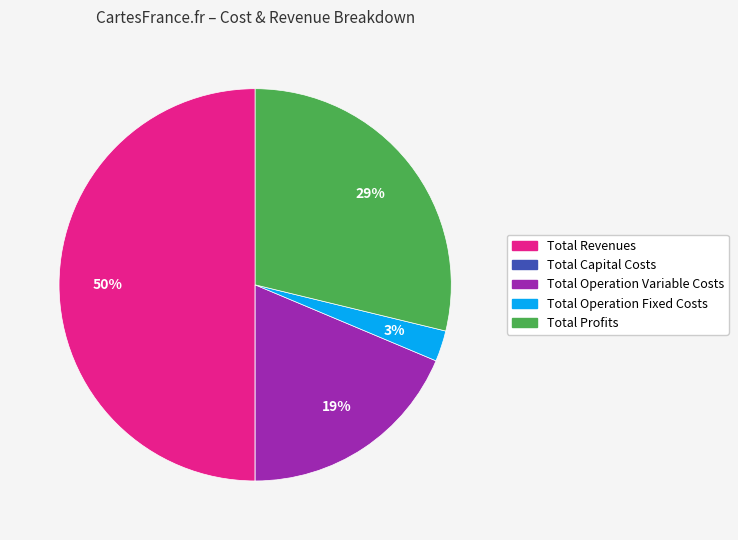

Which category has the biggest portion of the pie?

Total Revenues